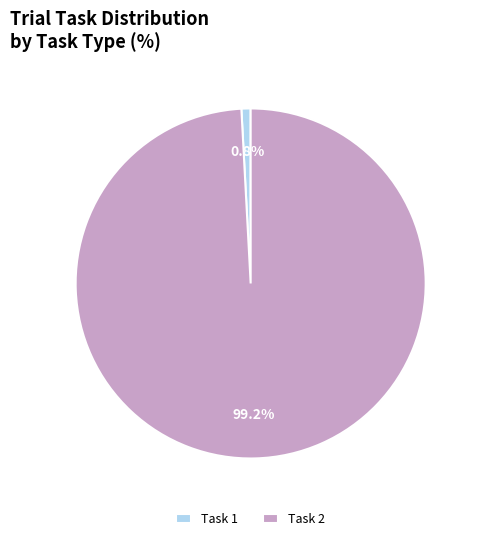

To the nearest percent, what is the difference between the largest and smallest slice percentages?

98%